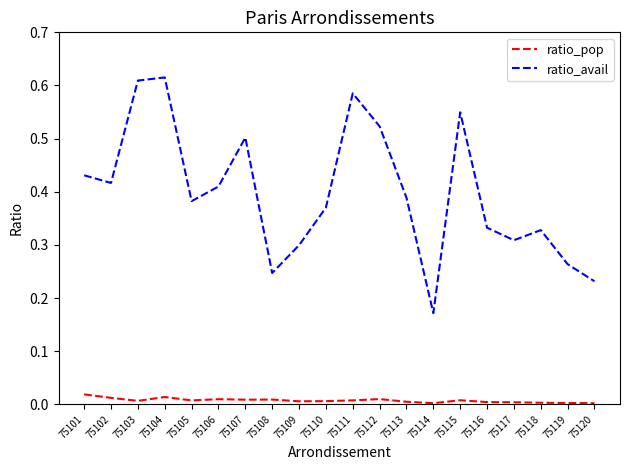

Which series has the largest total across all categories?

ratio_avail